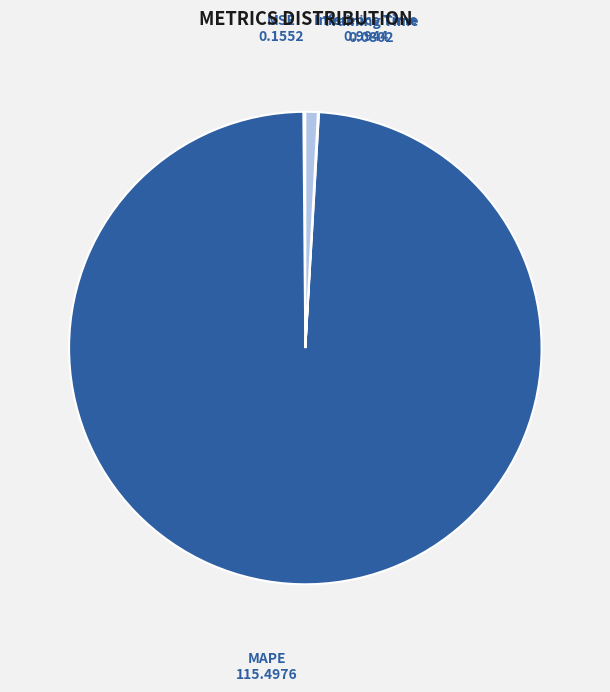

Does any single category account for the majority?

Yes